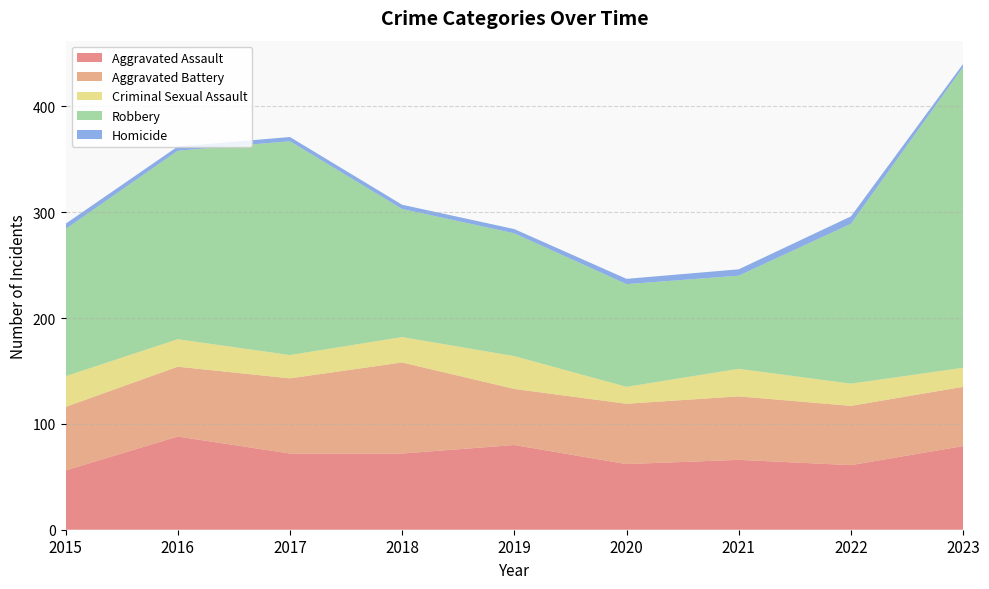

Reading left to right, transcribe all the data shown in this chart.

Aggravated Assault: 2015=56	2016=88	2017=72	2018=72	2019=80	2020=62	2021=66	2022=61	2023=79
Aggravated Battery: 2015=60	2016=66	2017=71	2018=86	2019=53	2020=57	2021=60	2022=56	2023=56
Criminal Sexual Assault: 2015=29	2016=26	2017=22	2018=24	2019=31	2020=16	2021=26	2022=21	2023=18
Robbery: 2015=139	2016=178	2017=202	2018=121	2019=116	2020=97	2021=88	2022=151	2023=284
Homicide: 2015=5	2016=4	2017=4	2018=4	2019=4	2020=5	2021=6	2022=7	2023=3